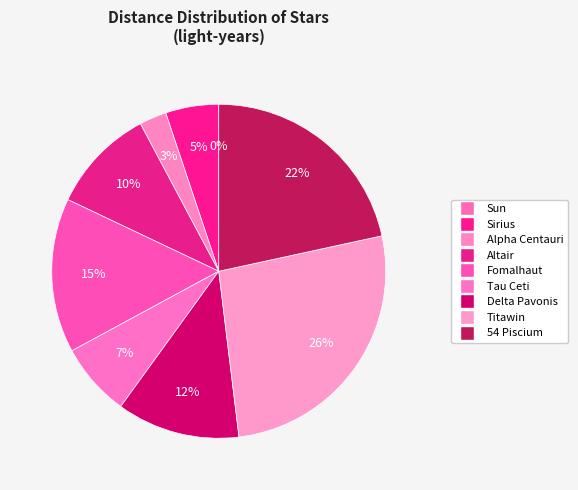

To the nearest percent, what is the difference between the Fomalhaut and Tau Ceti slice percentages?

8%